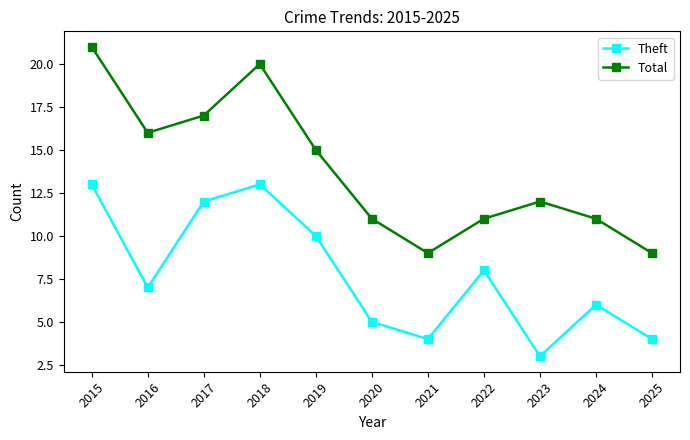

True or false: Total and Theft intersect in this chart.

False